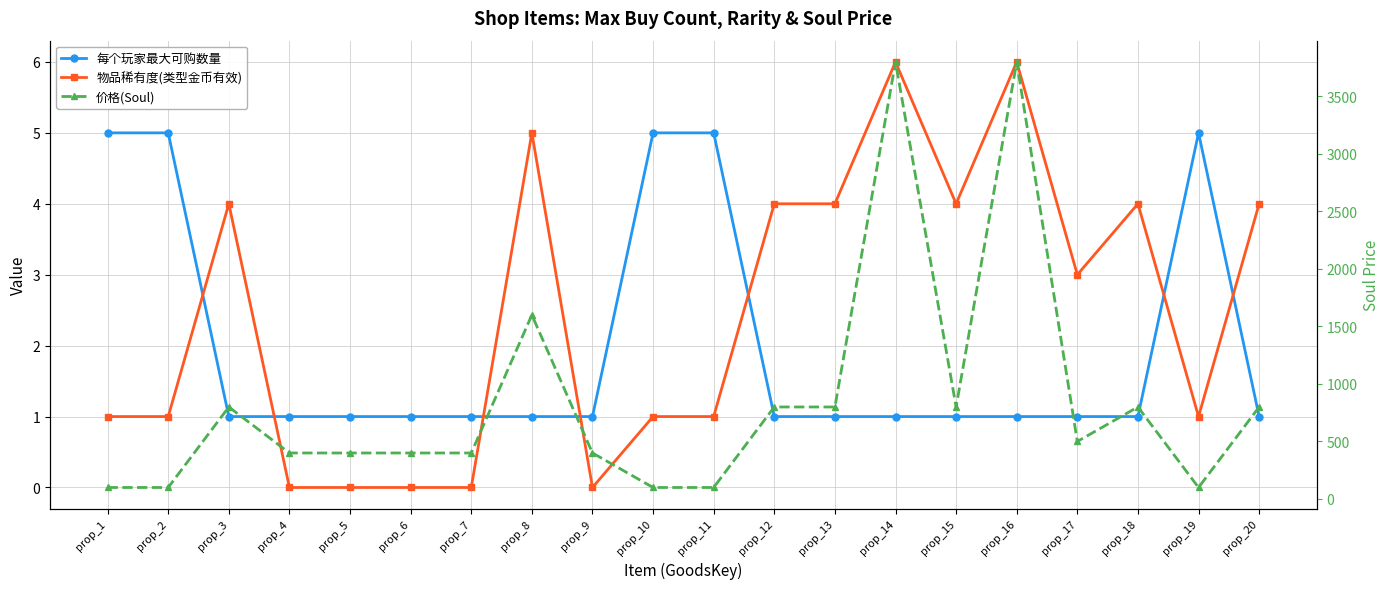

True or false: 价格(Soul) has more than 1 points higher than both neighbors.

True